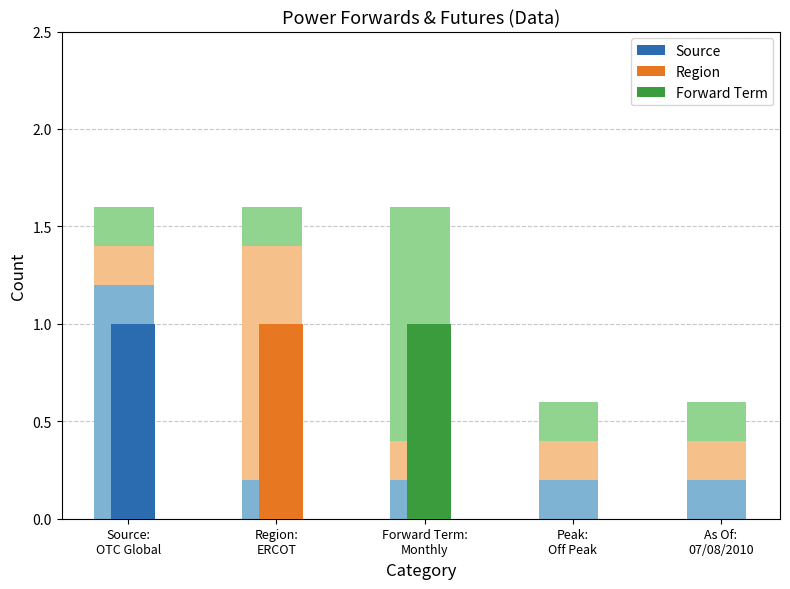

Does the chart contain any negative values?

No